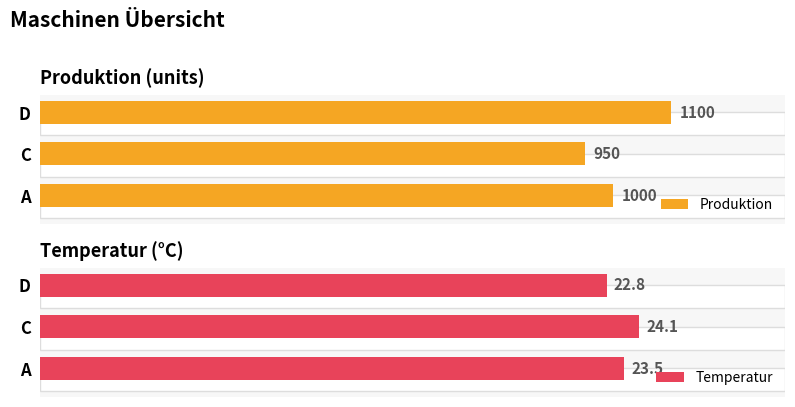

At A, list the series in order from smallest to largest.

Temperatur, Produktion